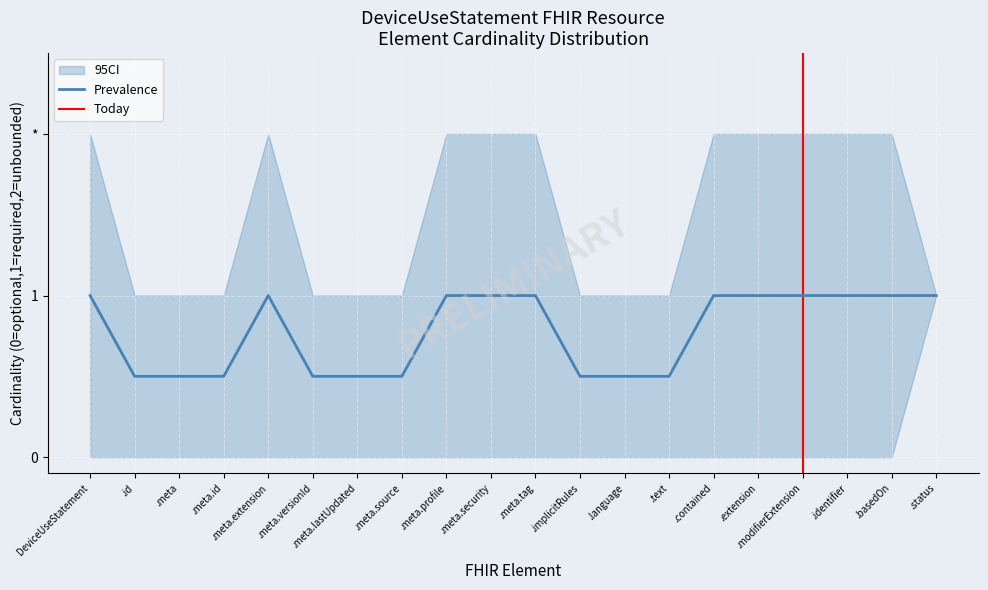

At how many categories does at least one series exceed 0?

20